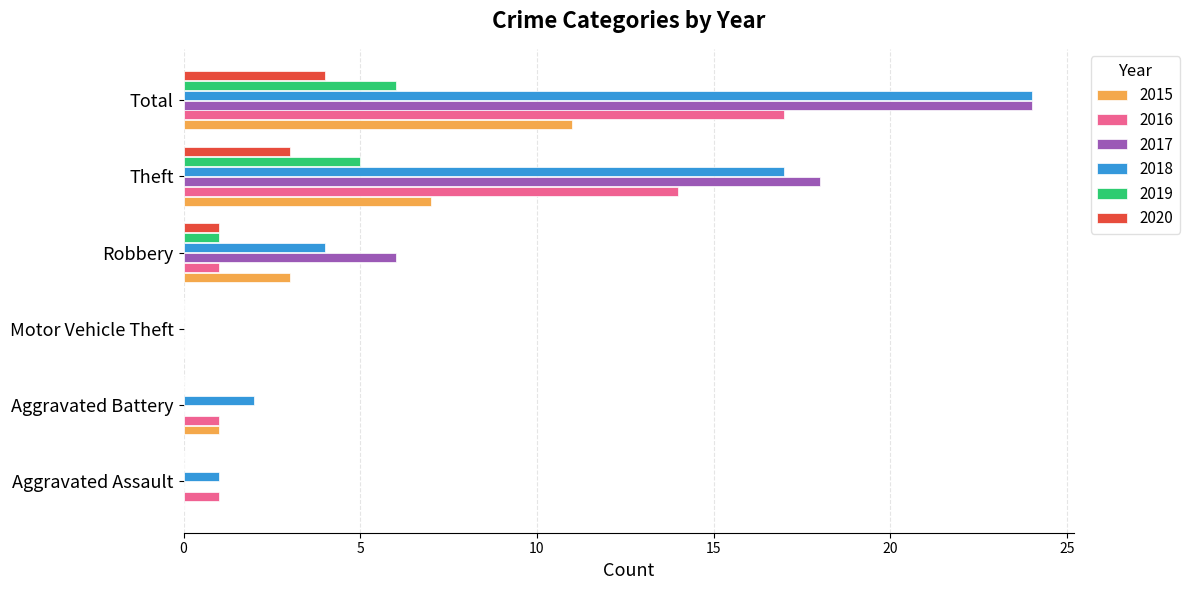

Is the value of 2017 at Aggravated Battery greater than the value of 2015 at Theft?

No